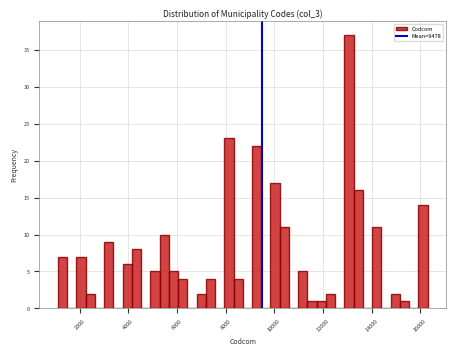

Around what value on the x-axis is the tallest bar? Give the approximate position of its centre, as read against the axis.

13000